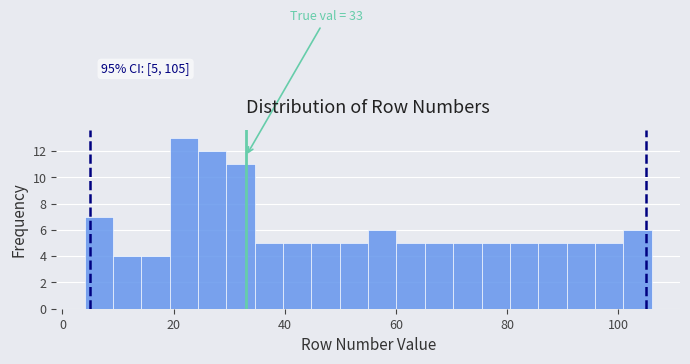

Around what value on the x-axis is the tallest bar? Give the approximate position of its centre, as read against the axis.

22